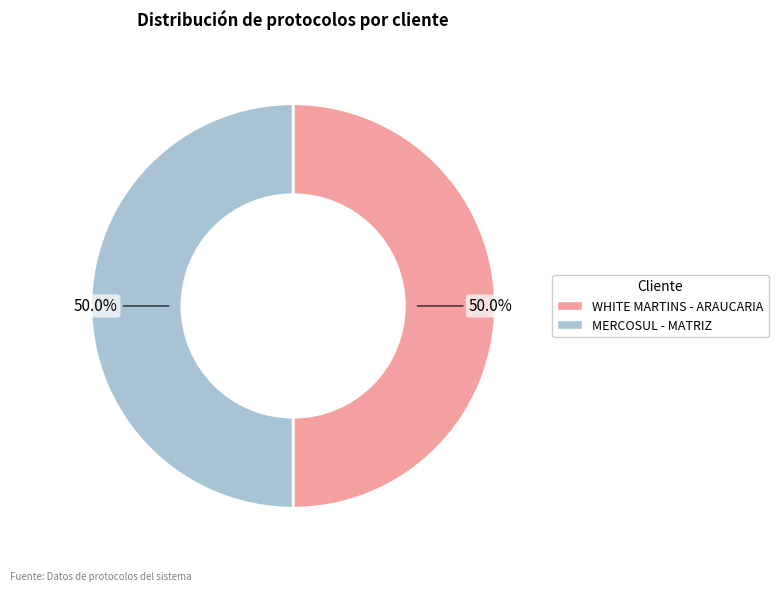

Combined, do MERCOSUL - MATRIZ and WHITE MARTINS - ARAUCARIA account for over 50%?

Yes